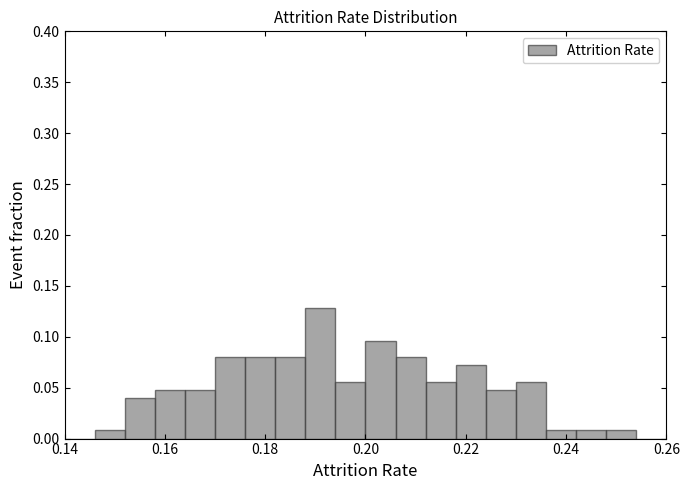

Around what value on the x-axis is the tallest bar? Give the approximate position of its centre, as read against the axis.

0.192